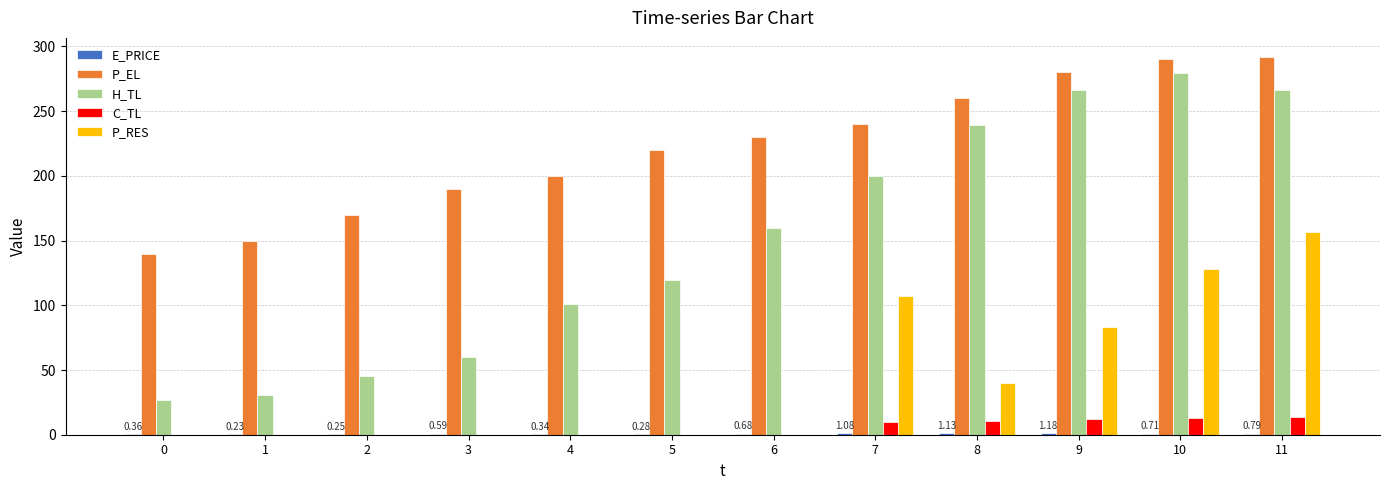

Is the value of P_EL at 3 greater than the value of P_RES at 5?

Yes